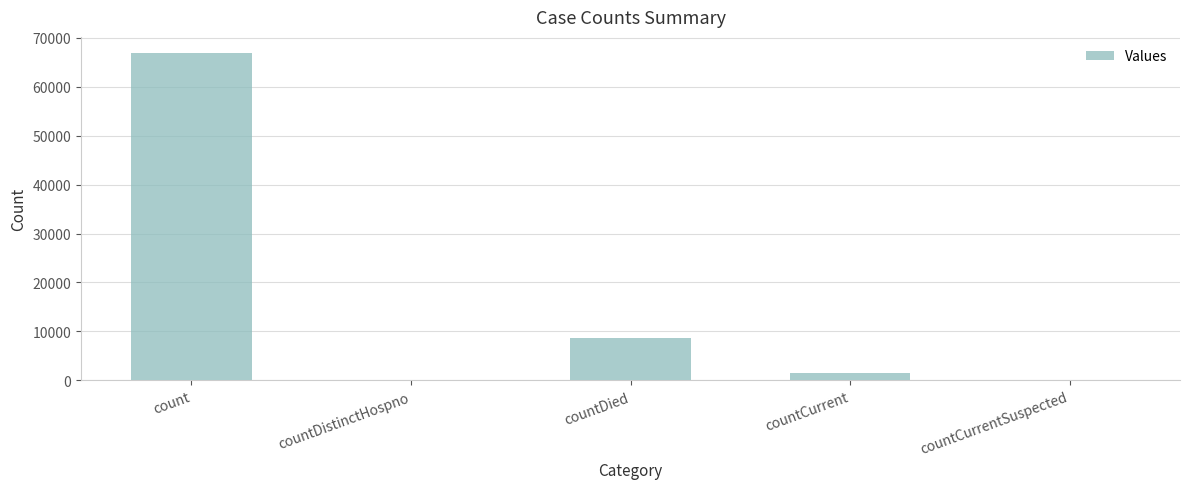

At which label is the value closest to 33408?

countDied